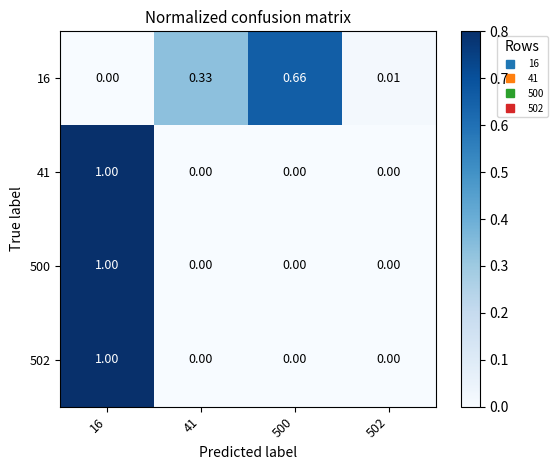

Is the value of 16 at 502 greater than the value of 41 at 500?

Yes